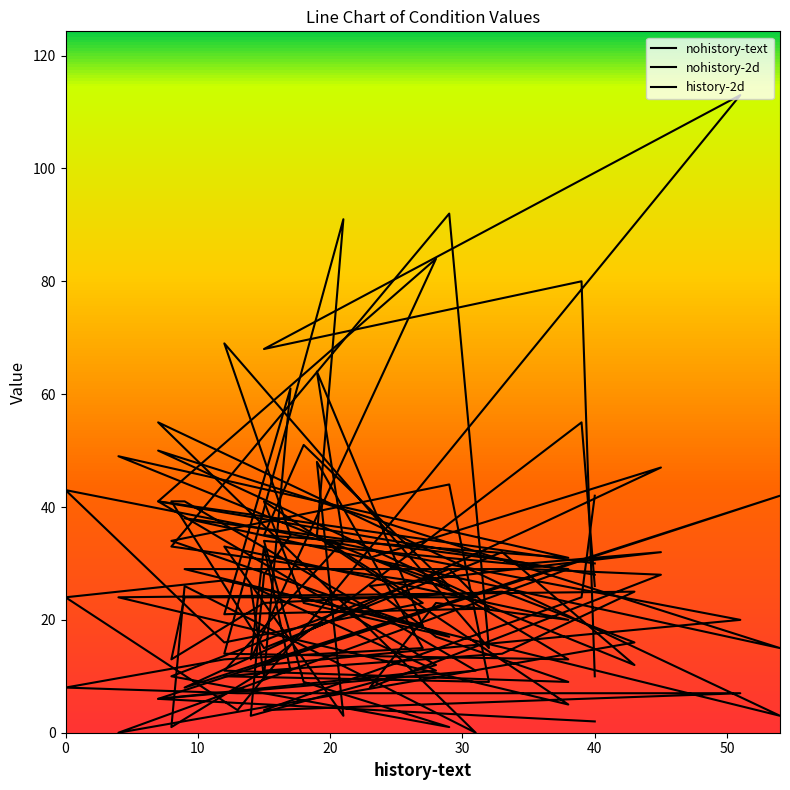

How many intersections are there between nohistory-2d and history-2d?

16